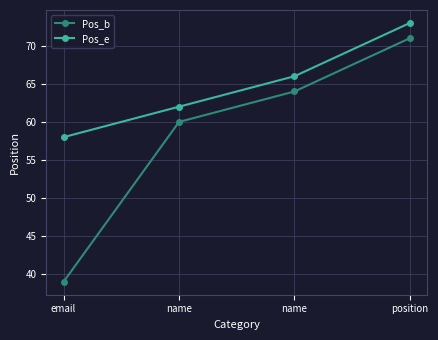

What is the sum of all Pos_e values?

259